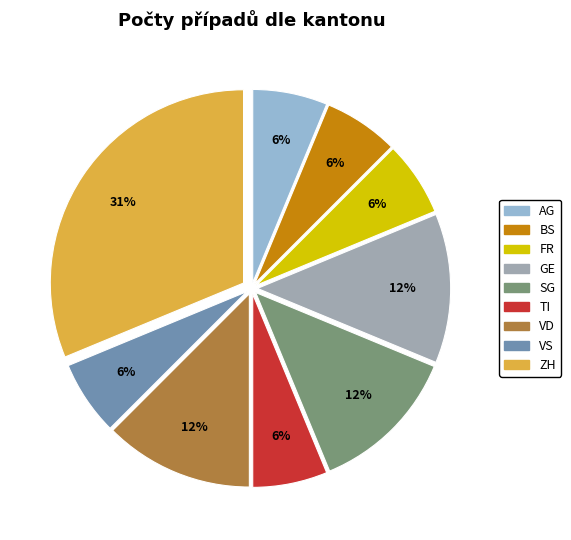

To the nearest percent, what is the average slice percentage?

11%